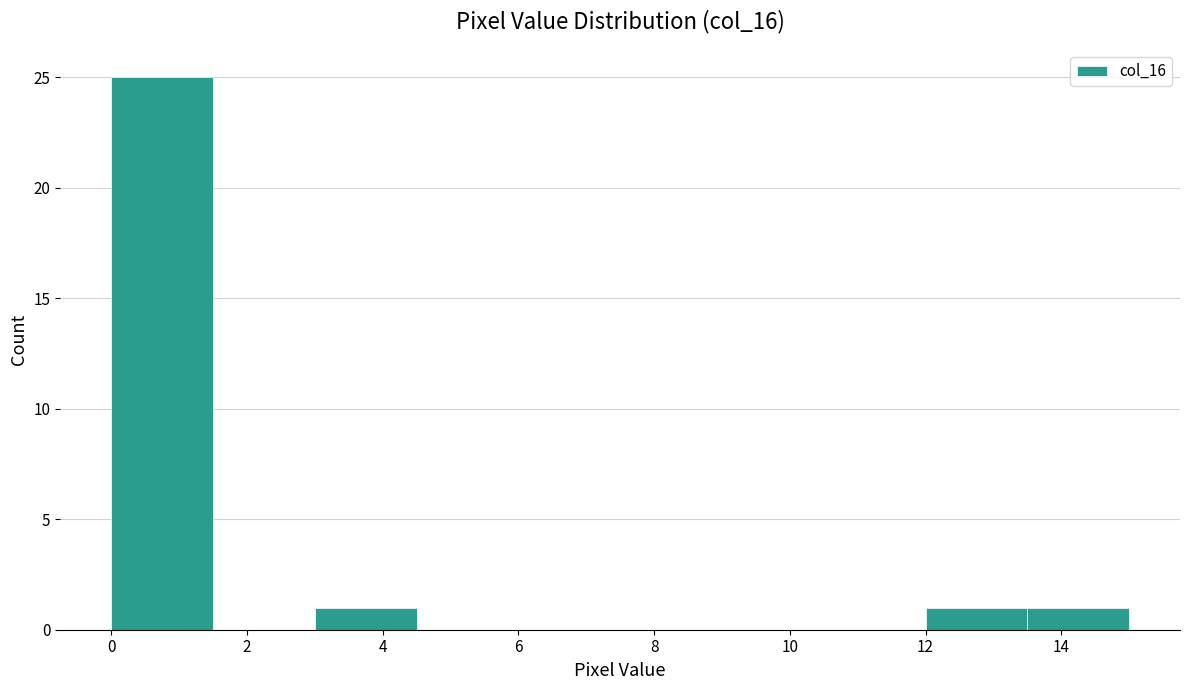

Over which range of the x-axis is the bar tallest?

0.0 to 1.5